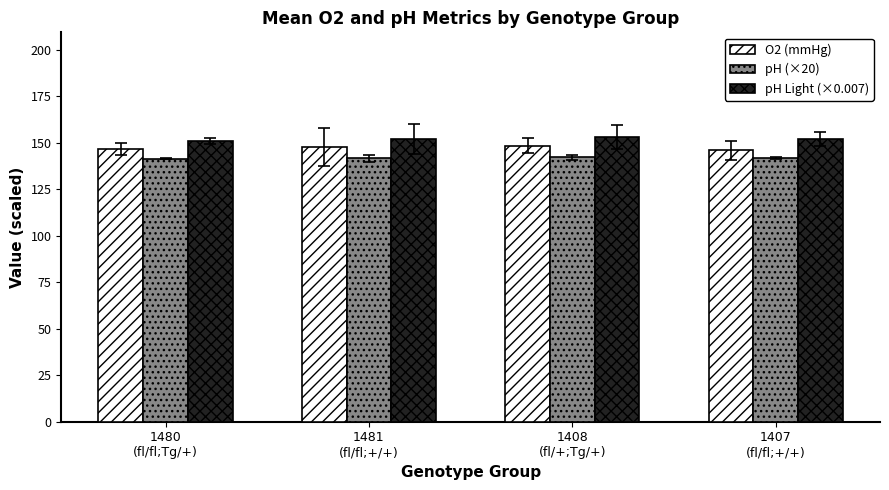

The value of pH (×20) at 1481
(fl/fl;+/+) is 141.5. True or false?

True